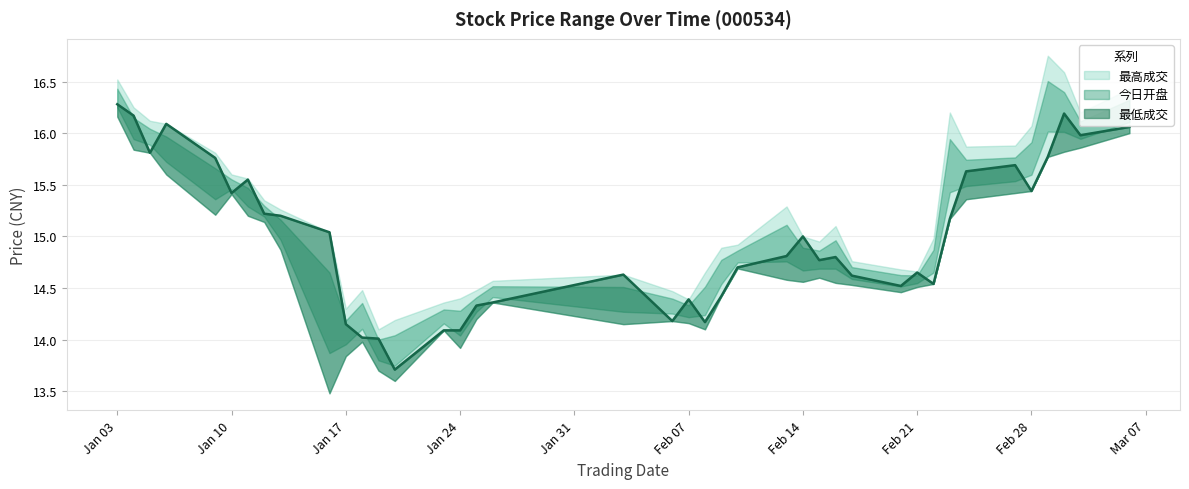

What is the difference between the highest and lowest values at 2017-01-10?

0.2